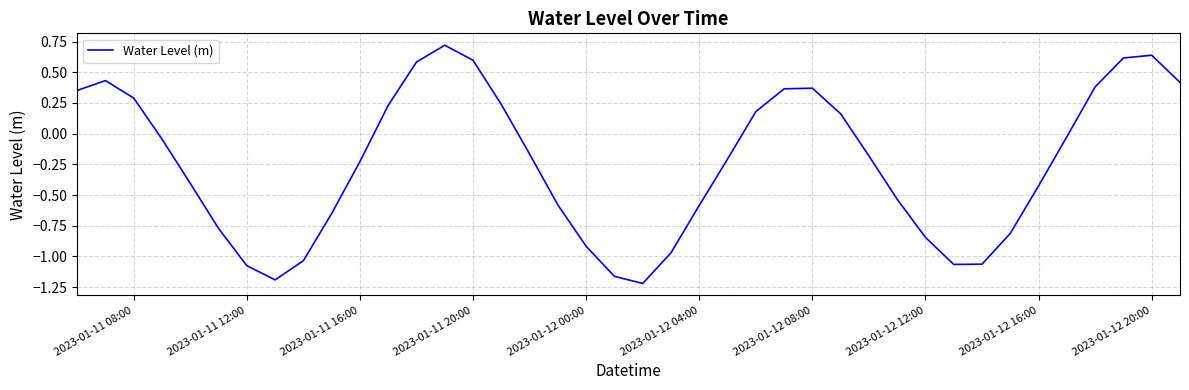

What is the greatest value displayed?

0.7